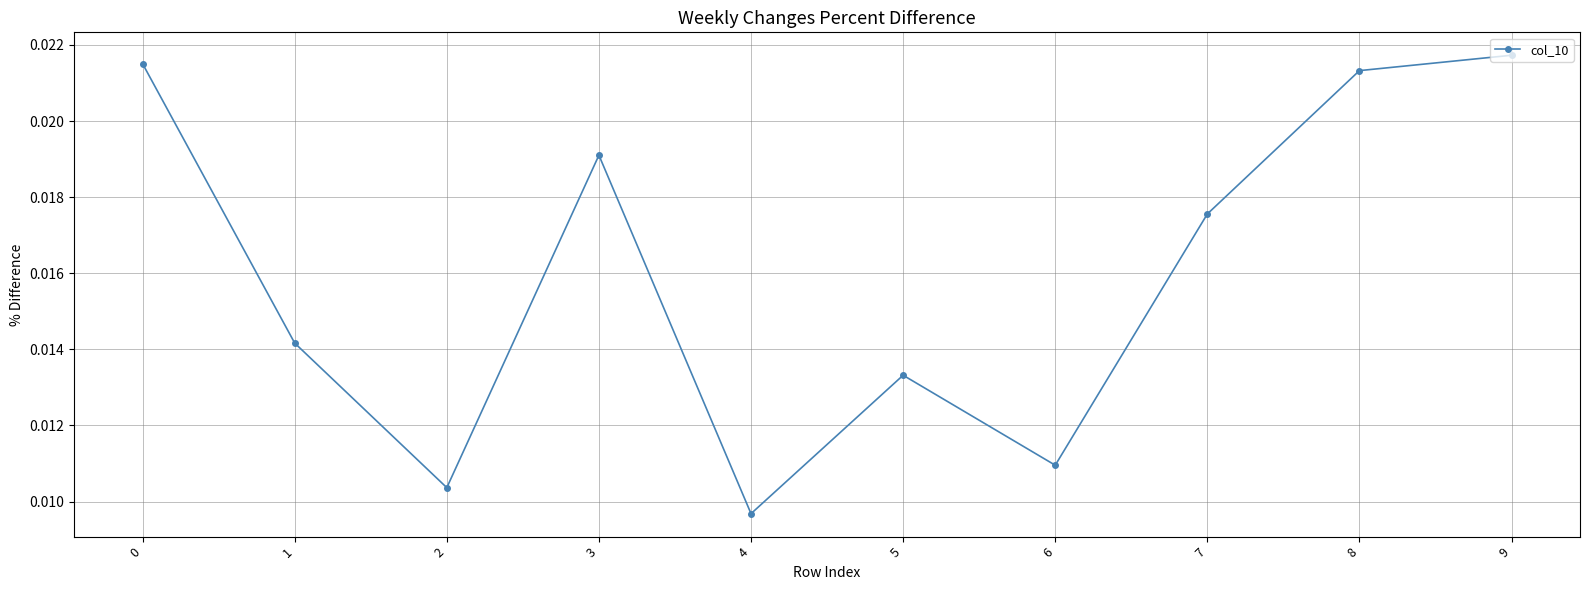

Count the number of data series in this chart.

1